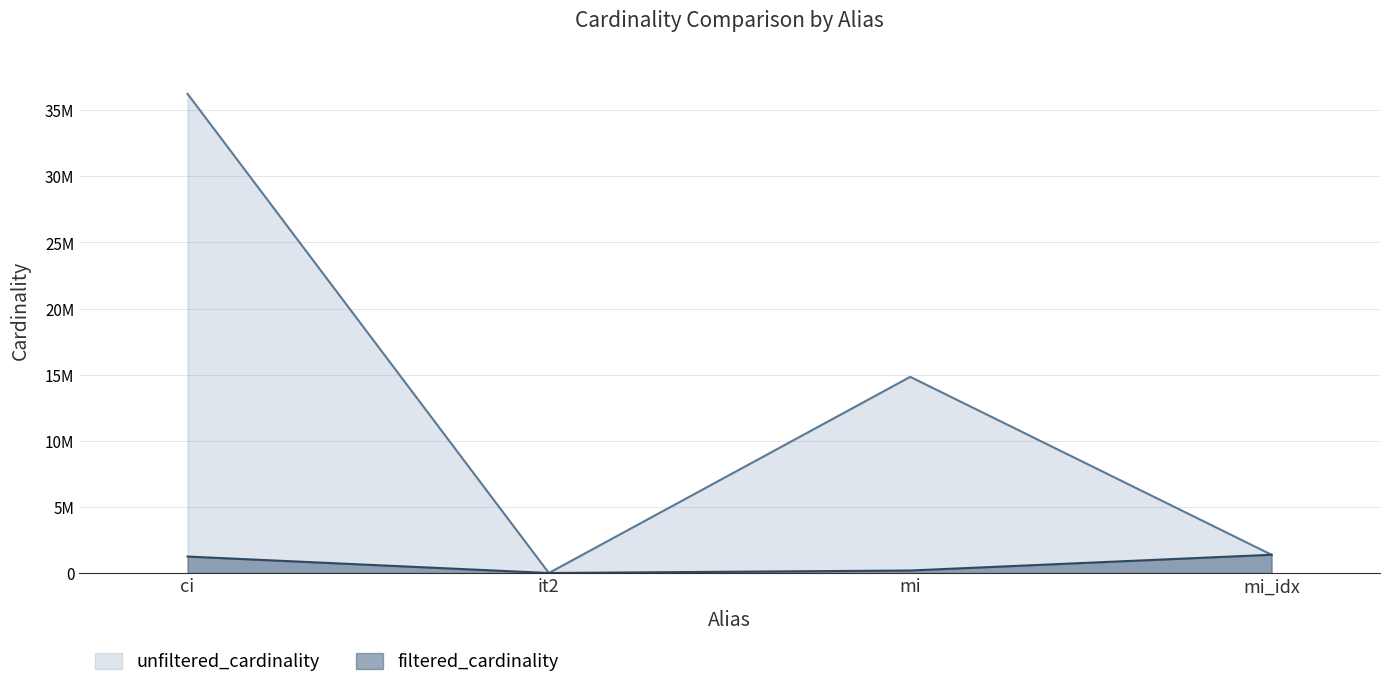

What position from the left is mi_idx?

4